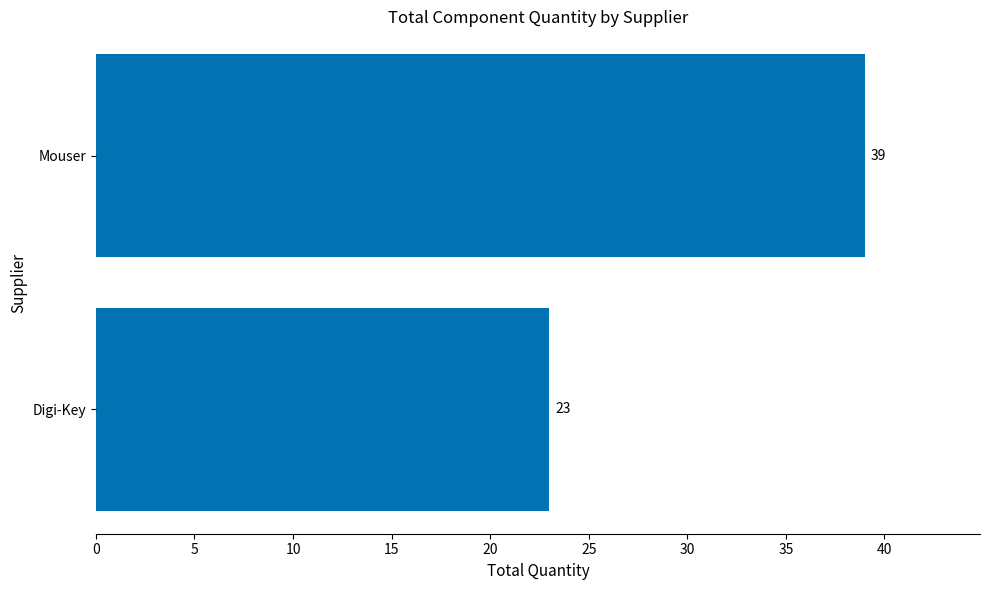

What is the average value?

31